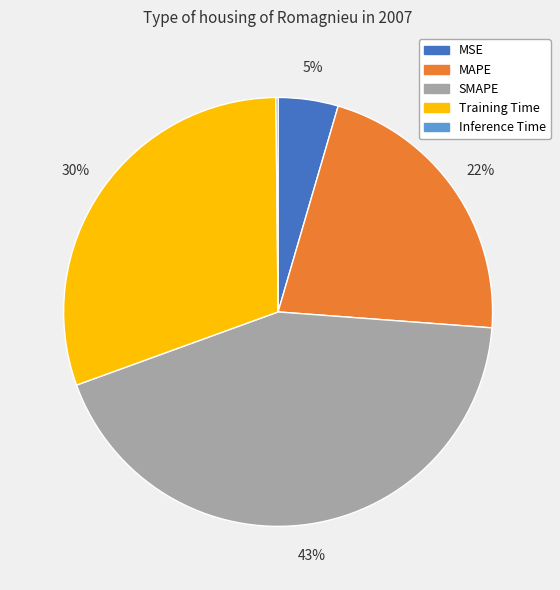

The SMAPE slice represents 53% of the pie. True or false?

False